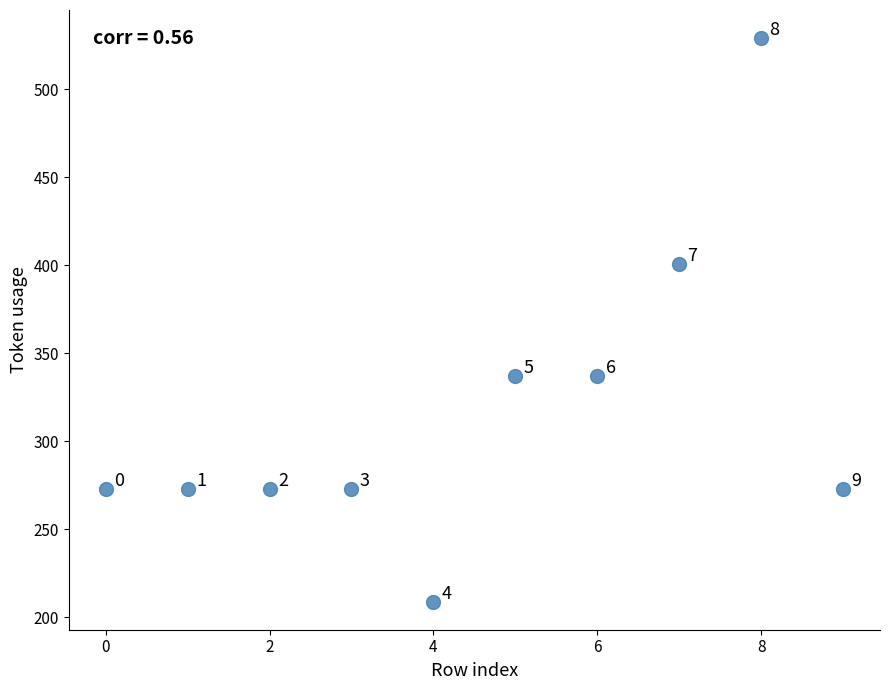

What Y value in the scatter plot is closest to 369?

337